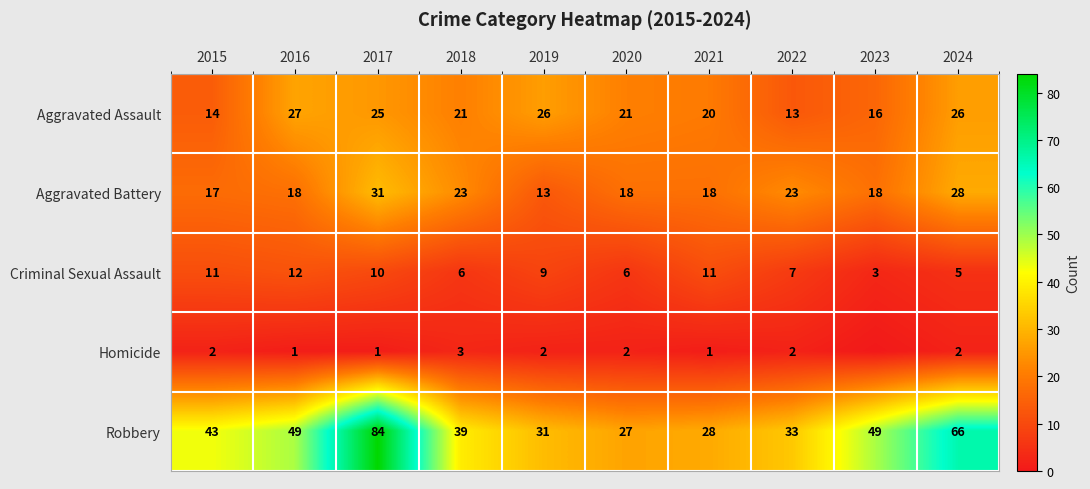

How many series are shown in this chart?

5